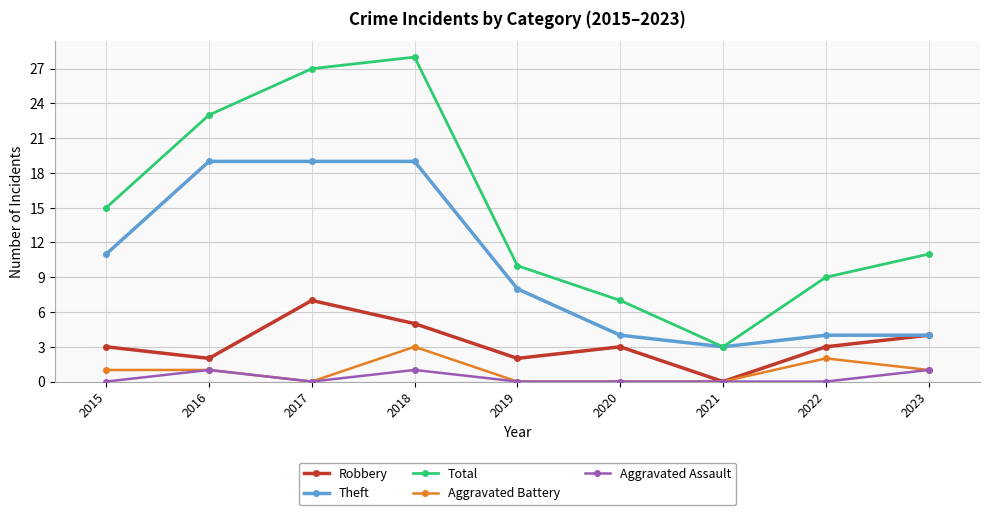

What is the value of the Theft point at the 9th from the left?

4